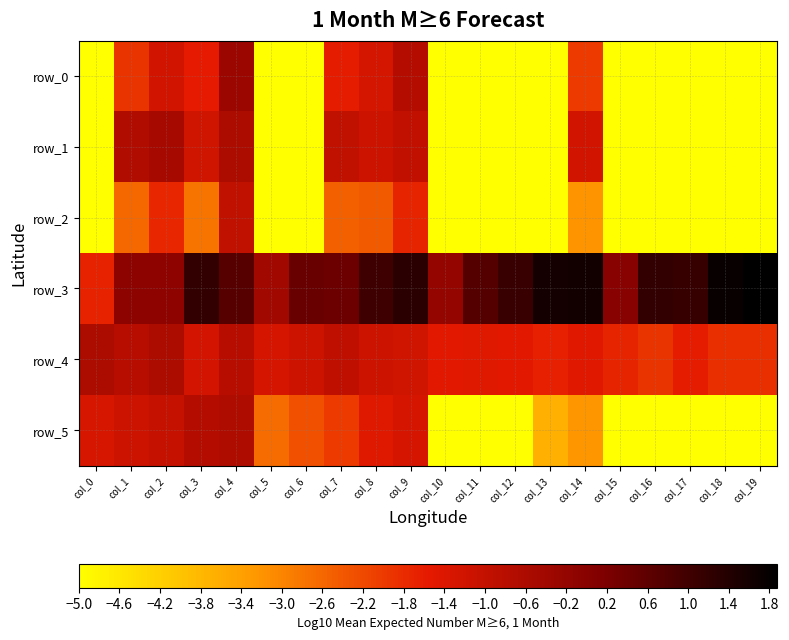

Which category has the highest value in the row_2 series?

col_4